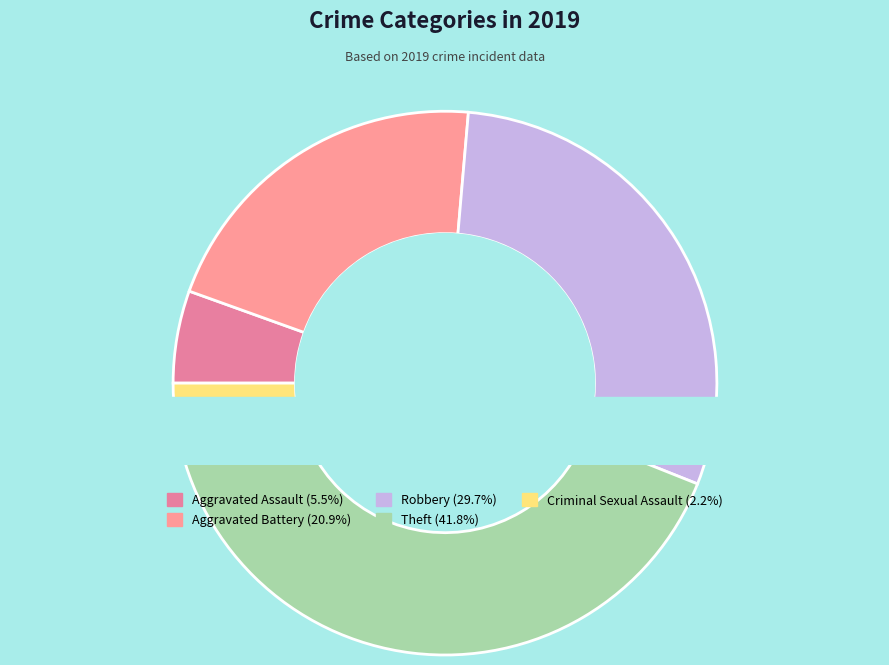

Does any single category account for the majority?

No